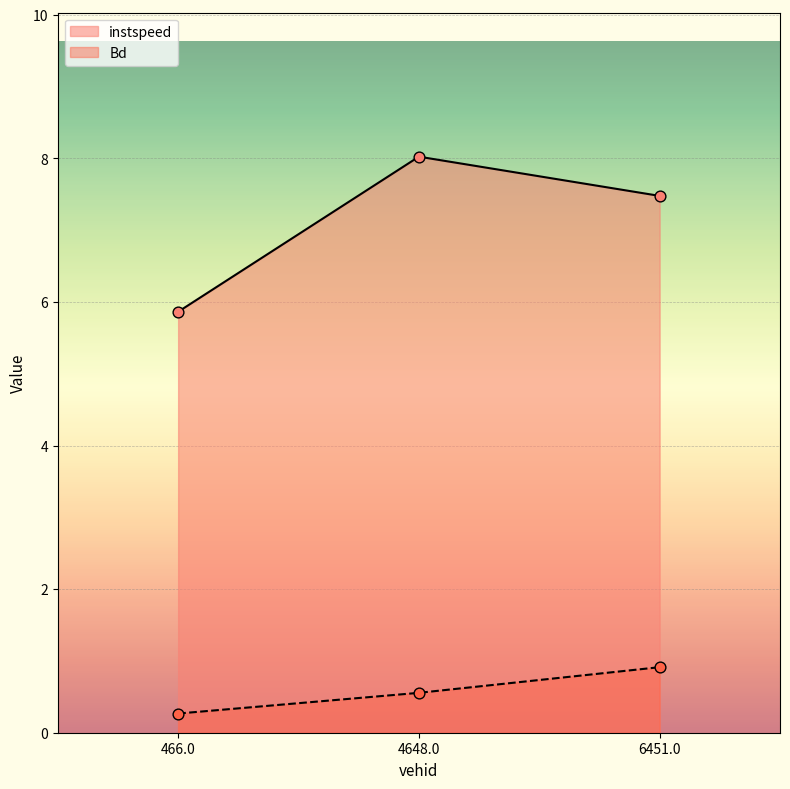

Which series has the widest spread of Y values?

instspeed